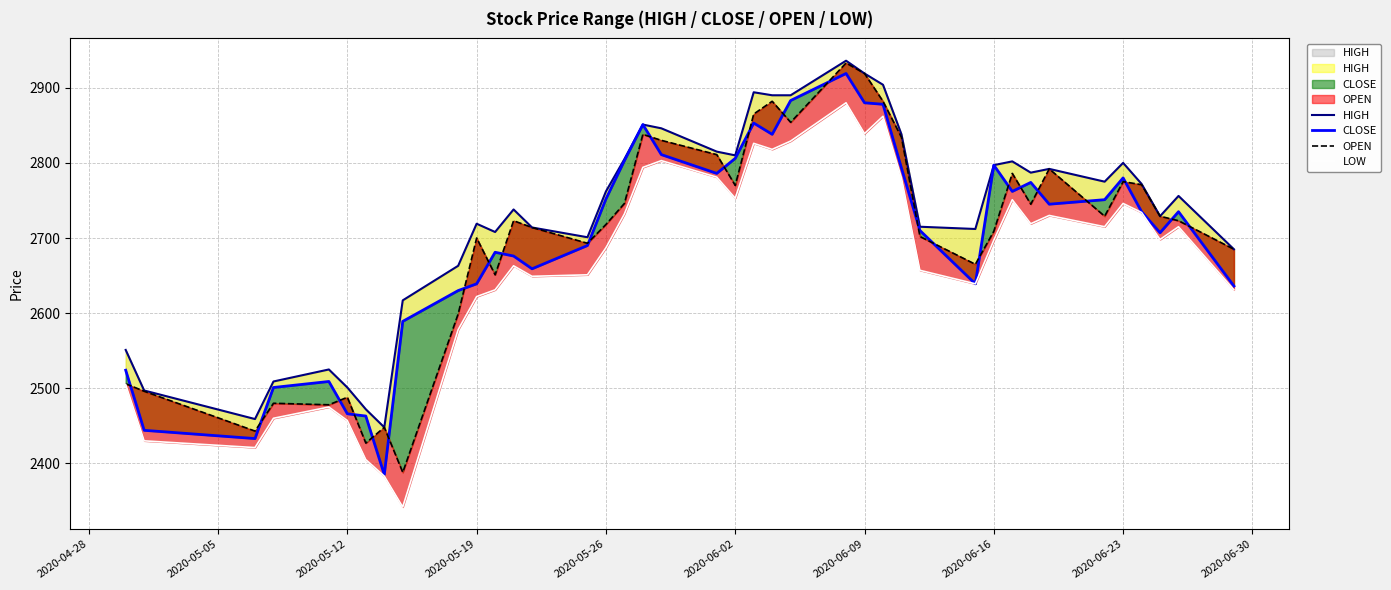

What are all the series names shown in the legend?

HIGH, CLOSE, OPEN, LOW